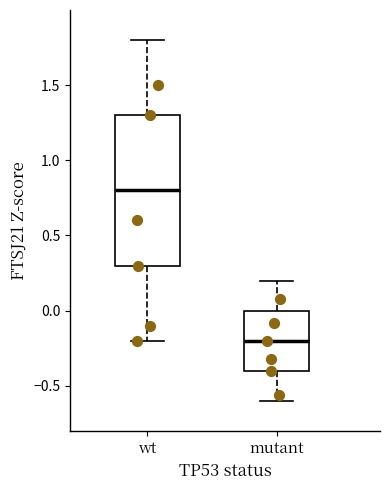

Where is the upper edge of the box for wt on the y-axis? The values are not printed on the chart, so give them approximately, as read against the axis.

1.3